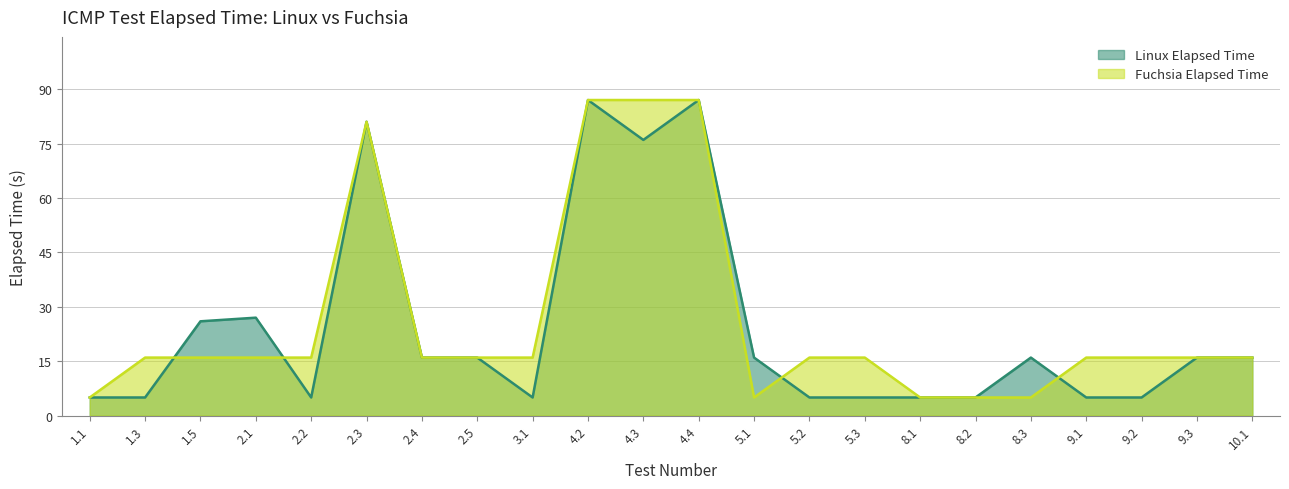

Which category has the highest value in the Linux Elapsed Time series?

4.2